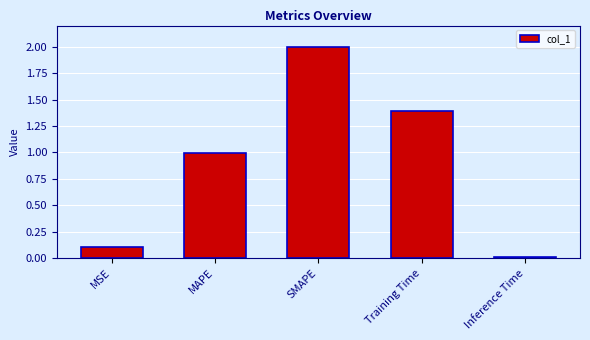

Where is the data nearest to the value 1?

MAPE